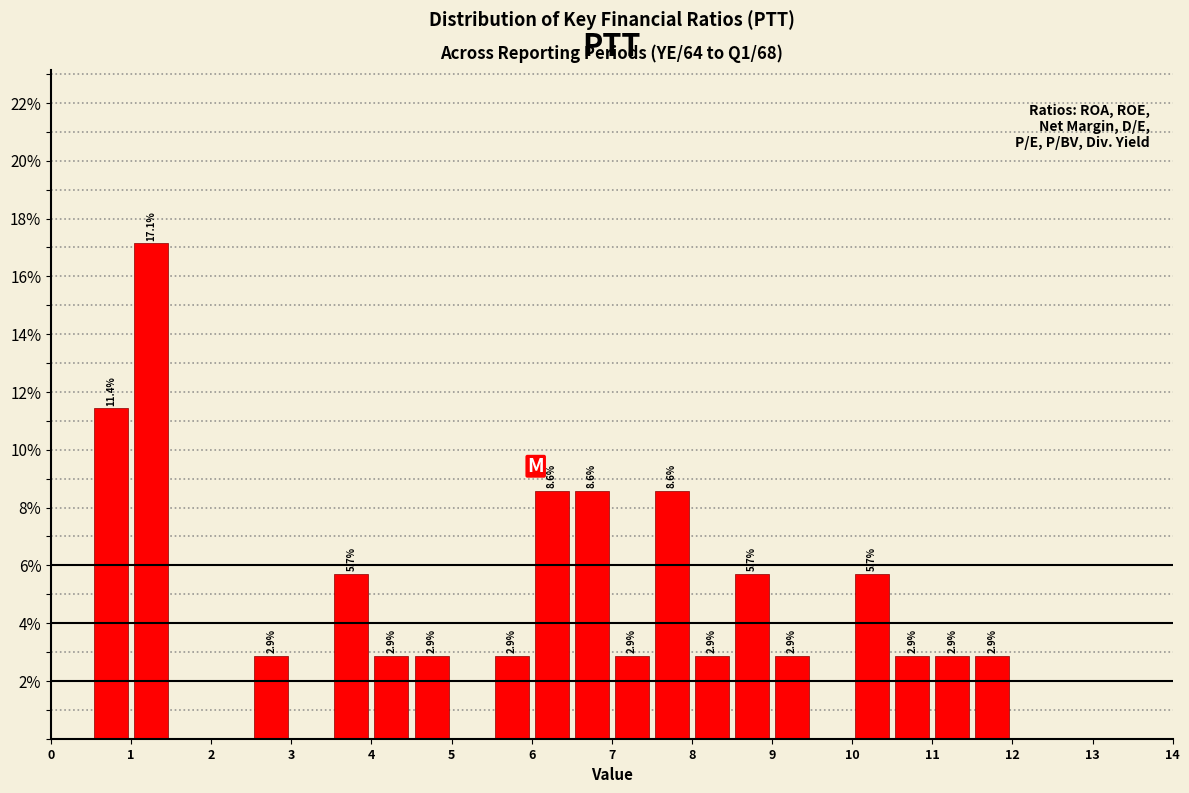

Over which range of the x-axis is the bar tallest?

1.0 to 1.5